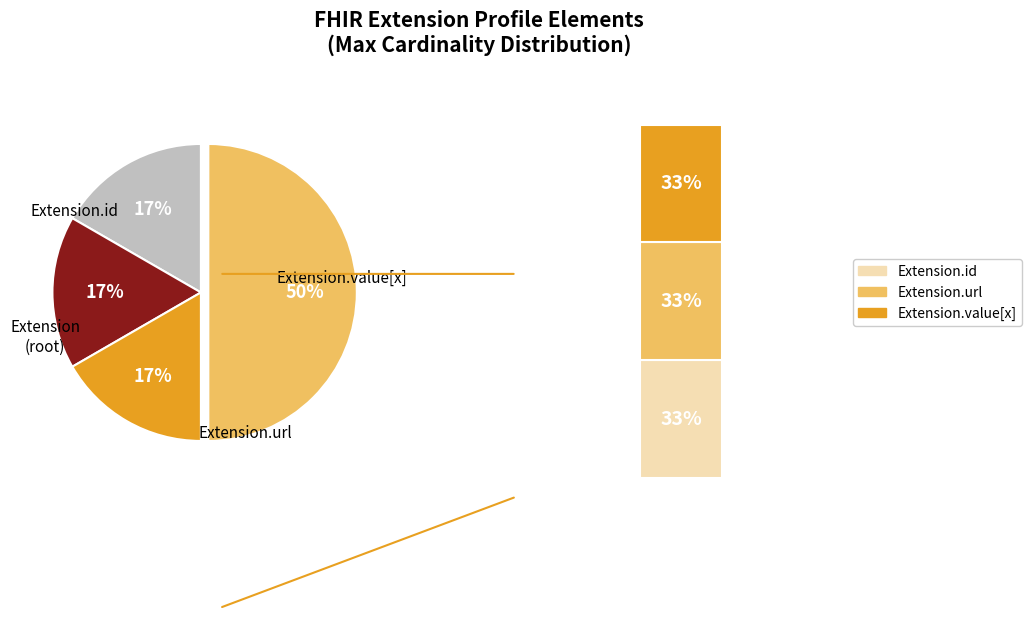

Which slice is the smallest?

Extension